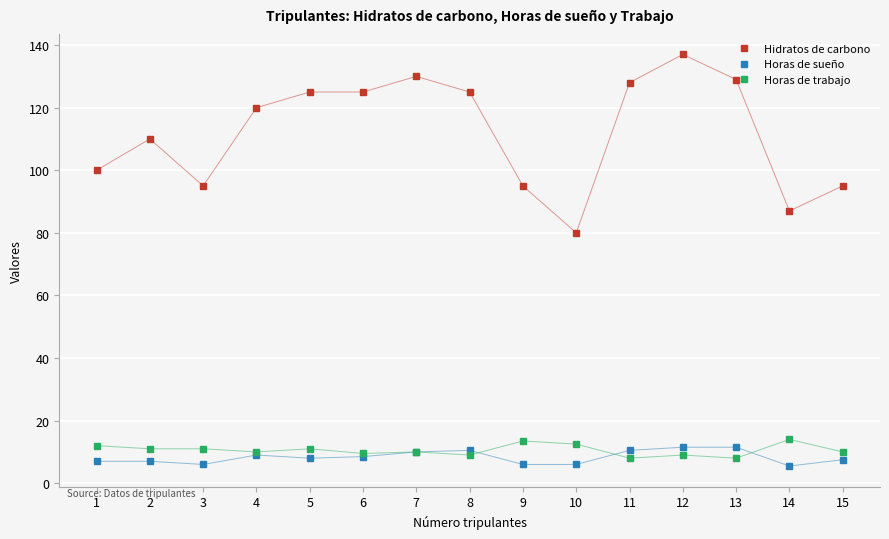

At how many categories does at least one series exceed 48?

15